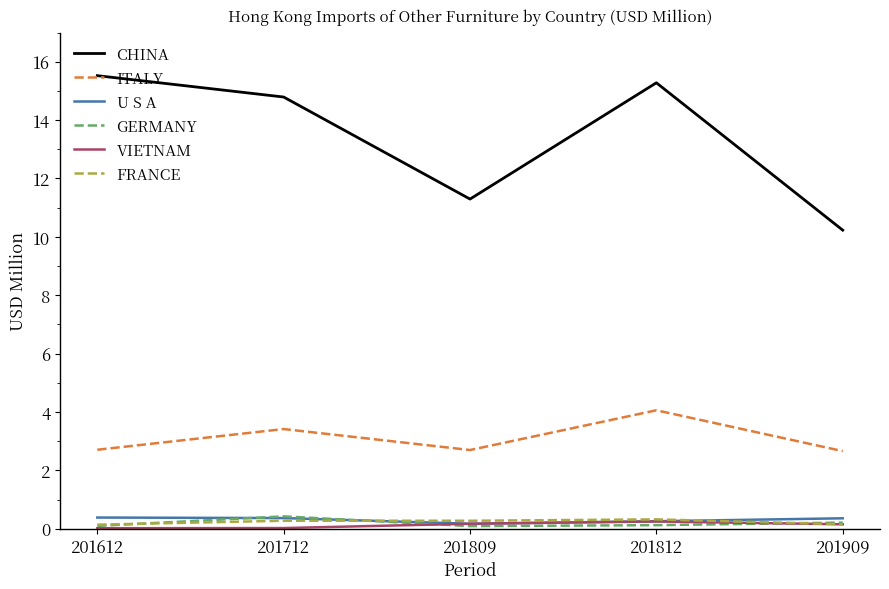

What is the sum of the CHINA values at 201812 and 201712?

30.1